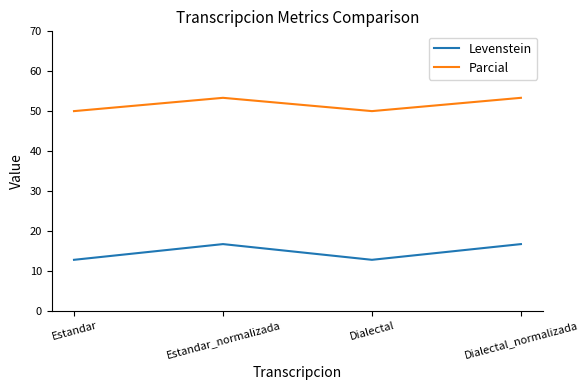

How many interior local valleys does the Parcial series have?

1